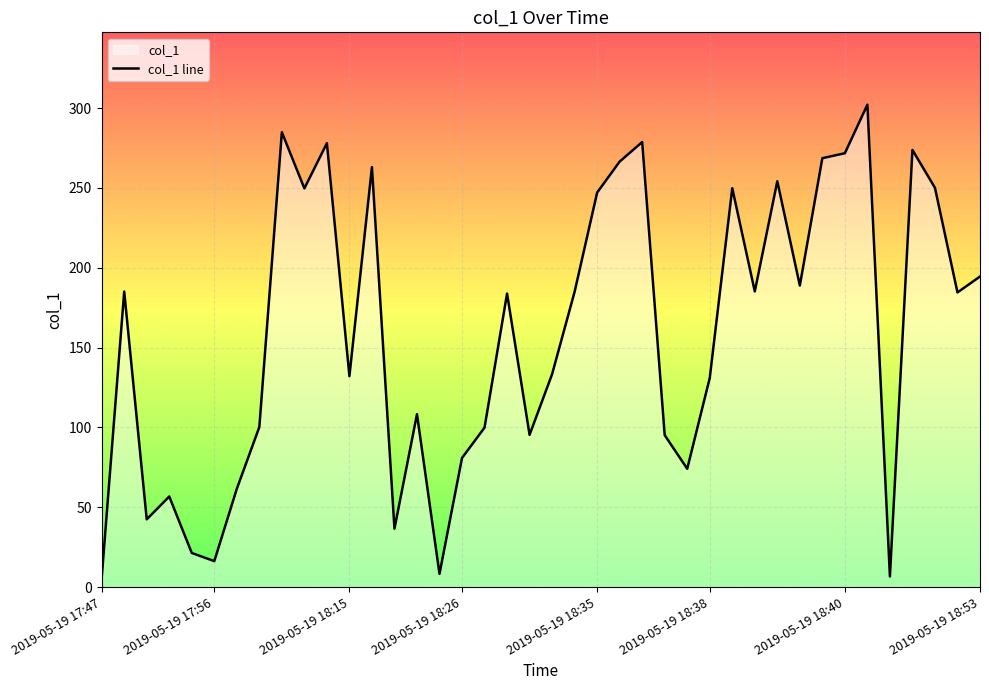

What is the maximum value shown in the chart?

302.1